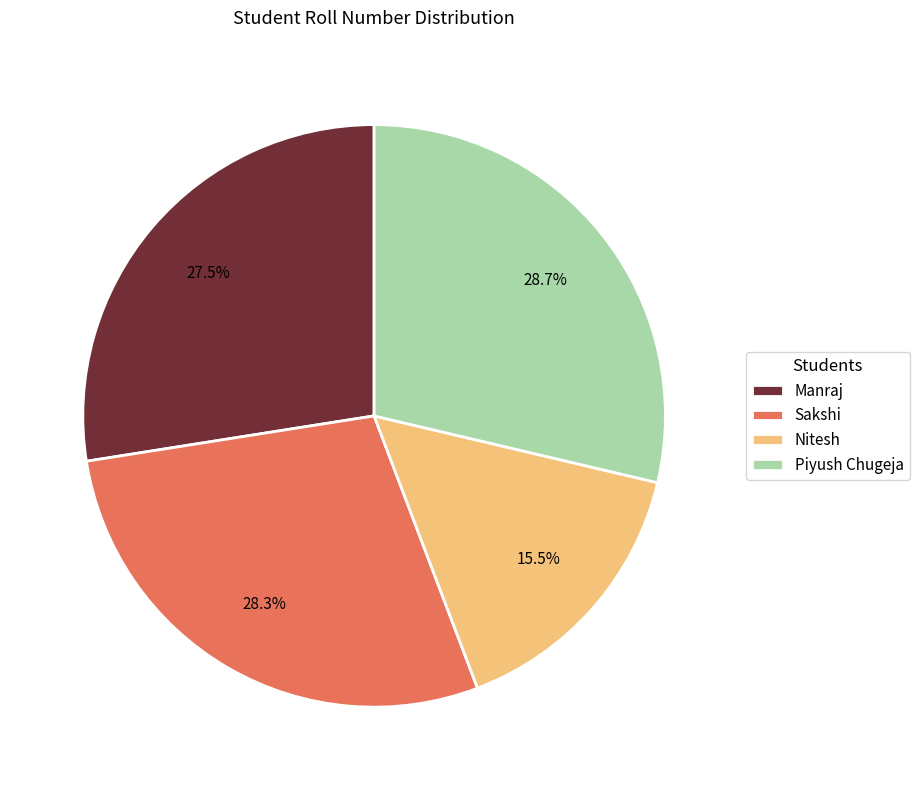

What is the smallest slice in the pie chart?

Nitesh